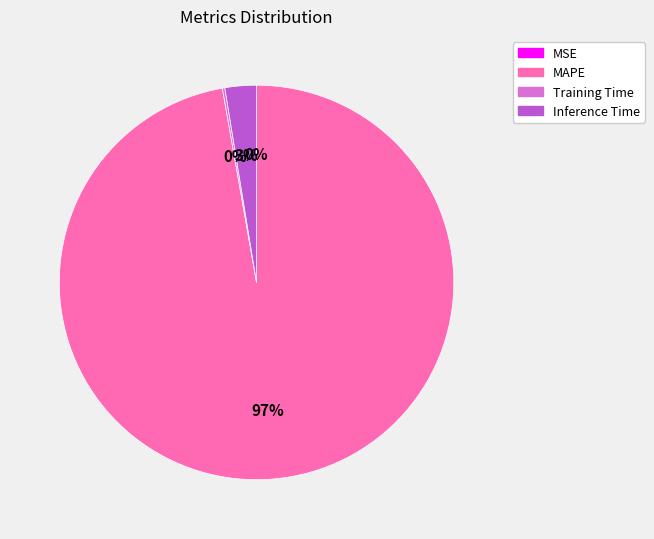

What is the largest slice in the pie chart?

MAPE